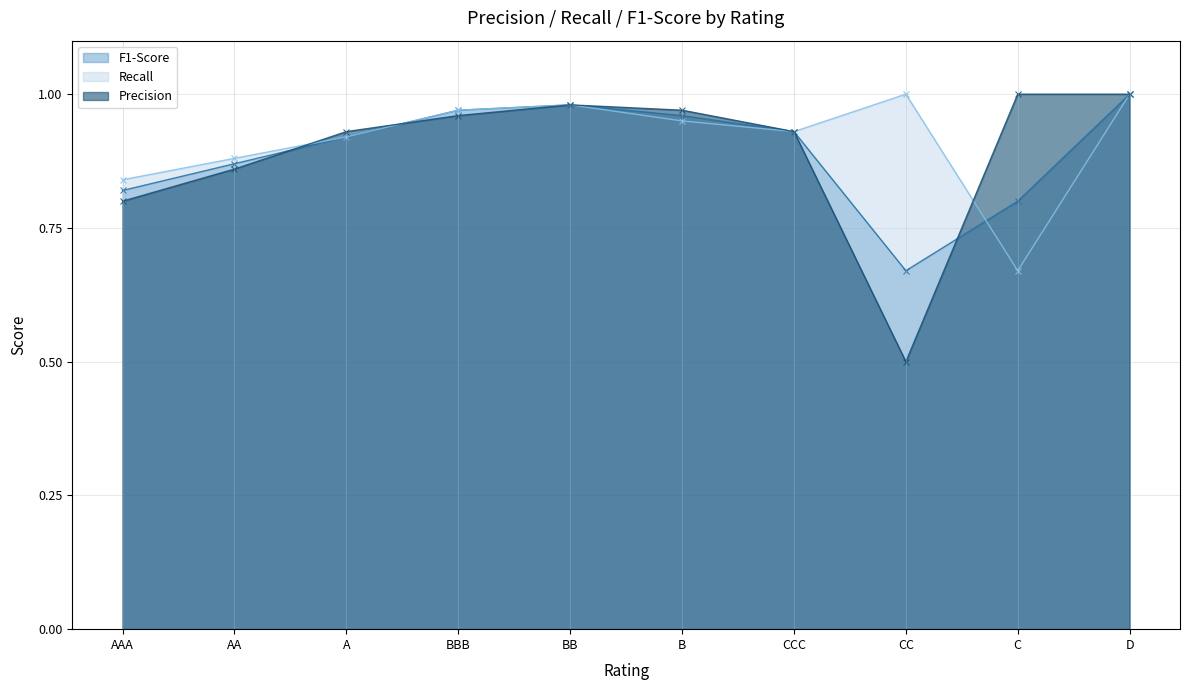

What position from the left is B?

6